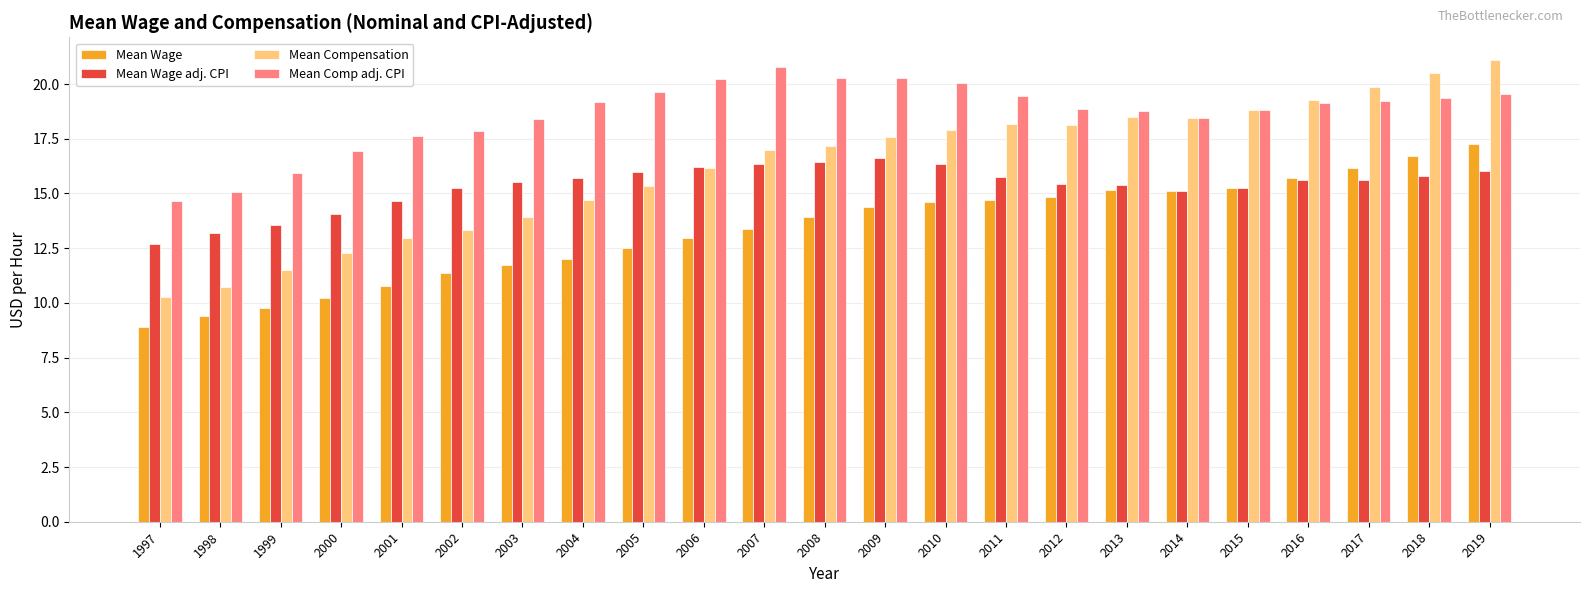

What are all the series names shown in the legend?

Mean Wage, Mean Wage adj. CPI, Mean Compensation, Mean Comp adj. CPI